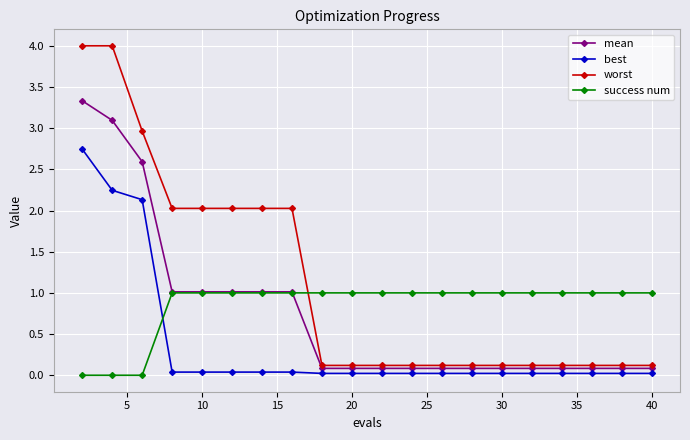

List the series in order of their peak value, lowest first.

success num, best, mean, worst